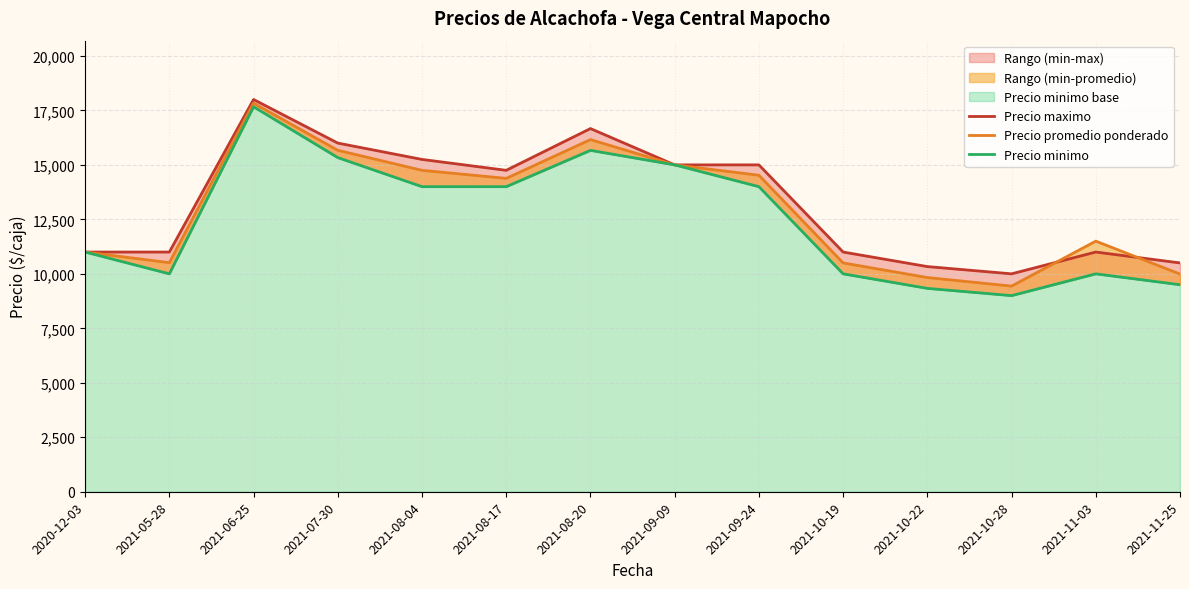

In Precio maximo, how many points are higher than both neighbors (excluding endpoints)?

3